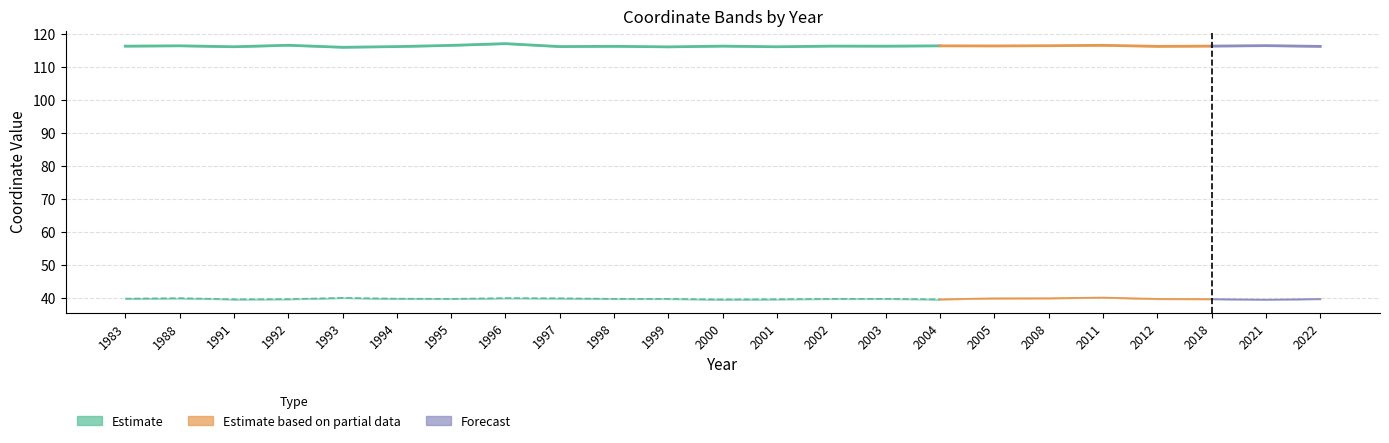

Reading left to right, what are all the values shown in this chart?

lon_center: 1983=116.4	1988=116.5	1991=116.2	1992=116.7	1993=116.1	1994=116.3	1995=116.6	1996=117.2	1997=116.3	1998=116.4	1999=116.2	2000=116.4	2001=116.2	2002=116.4	2003=116.4	2004=116.5	2005=116.5	2008=116.5	2011=116.7	2012=116.4	2018=116.4	2021=116.6	2022=116.3
lat_center: 1983=40.0	1988=40.1	1991=39.8	1992=39.8	1993=40.2	1994=39.9	1995=39.9	1996=40.1	1997=40.1	1998=39.9	1999=39.9	2000=39.7	2001=39.8	2002=39.9	2003=39.9	2004=39.8	2005=40.1	2008=40.1	2011=40.3	2012=39.9	2018=39.8	2021=39.6	2022=39.9
lon_offset: 1983=116.4	1988=116.5	1991=116.2	1992=116.7	1993=116.1	1994=116.3	1995=116.6	1996=117.2	1997=116.3	1998=116.4	1999=116.2	2000=116.4	2001=116.2	2002=116.4	2003=116.4	2004=116.5	2005=116.5	2008=116.5	2011=116.7	2012=116.3	2018=116.4	2021=116.6	2022=116.3
lat_offset: 1983=40.0	1988=40.1	1991=39.8	1992=39.8	1993=40.2	1994=39.9	1995=39.9	1996=40.1	1997=40.1	1998=39.9	1999=39.9	2000=39.7	2001=39.8	2002=39.9	2003=39.9	2004=39.8	2005=40.1	2008=40.1	2011=40.3	2012=39.9	2018=39.8	2021=39.6	2022=39.8